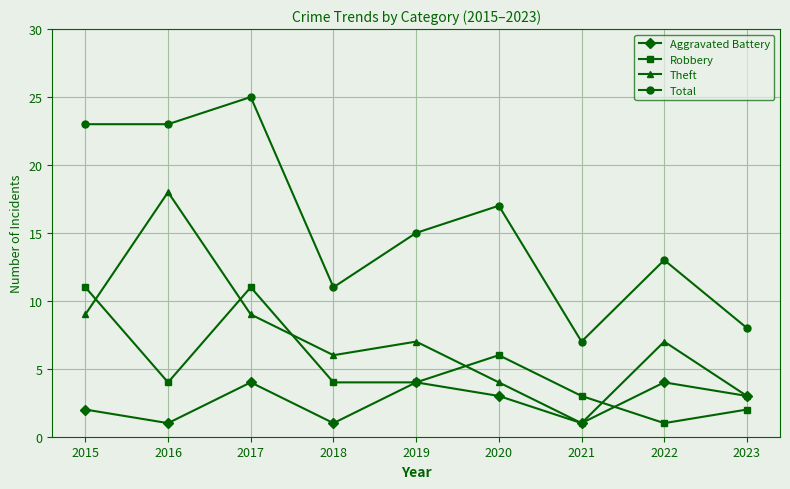

Where does the Aggravated Battery series first go above 3?

2017